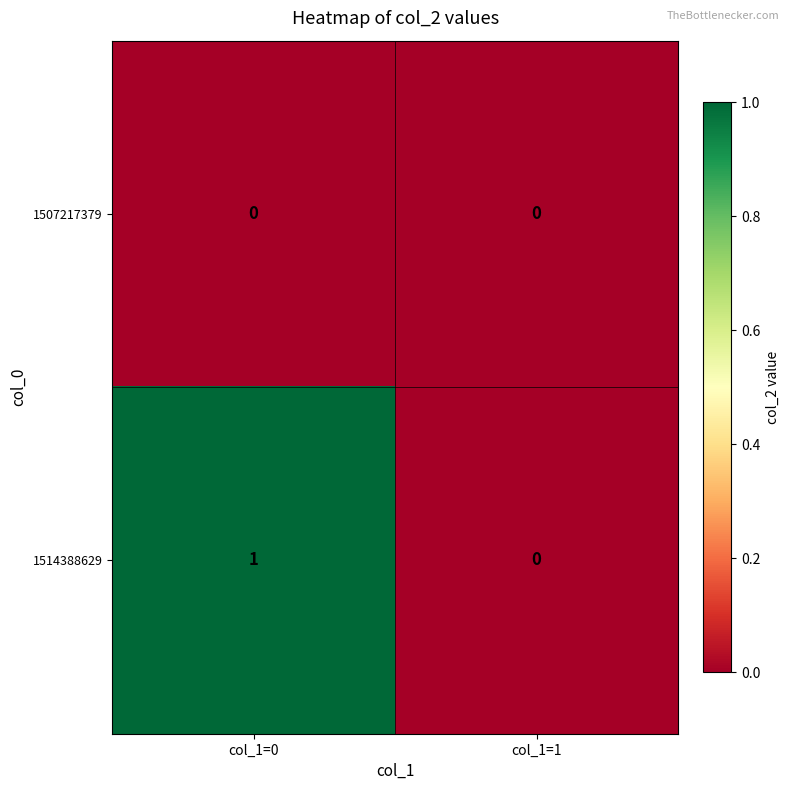

Reading right to left, transcribe all the data shown in this chart.

1507217379: 0	0
1514388629: 0	1